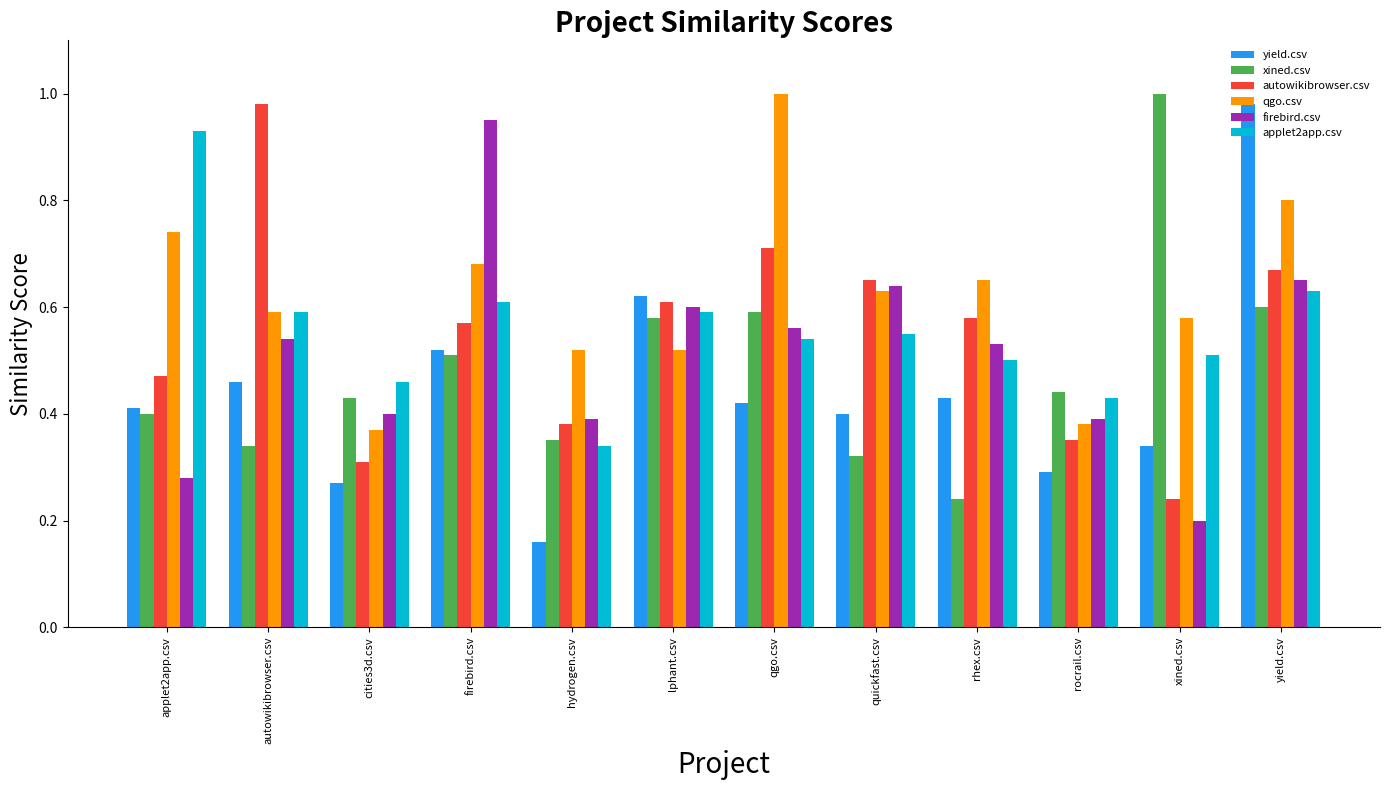

Which series has the largest total across all categories?

qgo.csv